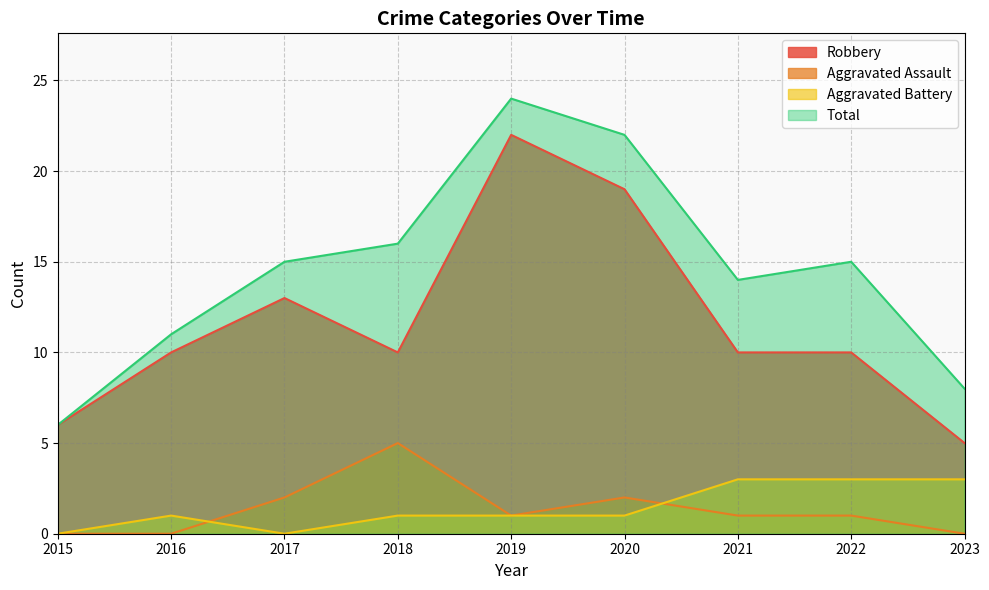

What is the value of the Total point at the 6th from the left?

22